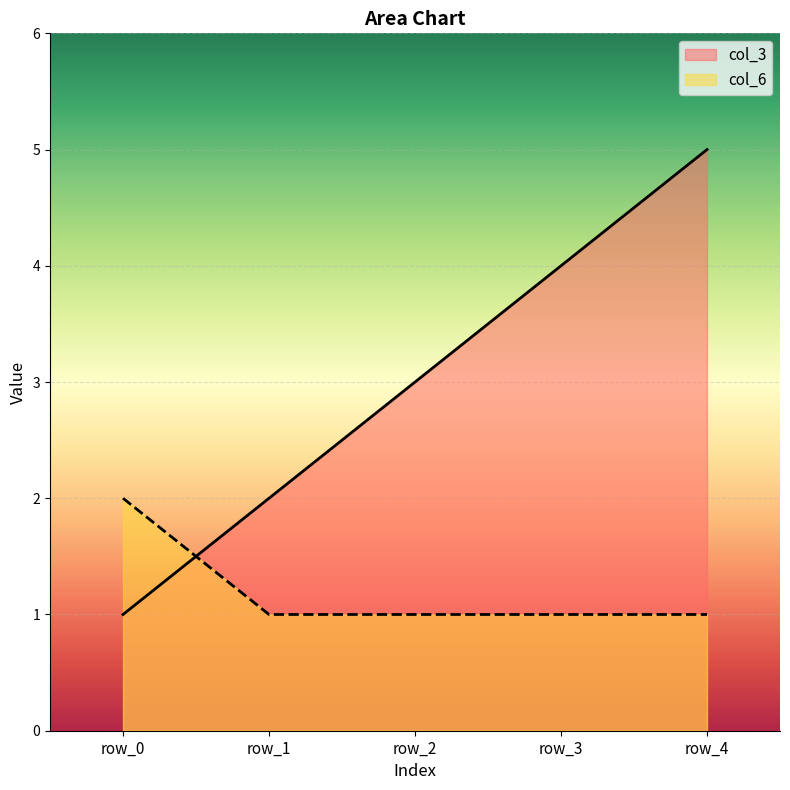

The value of col_3 at row_2 is 3. True or false?

True